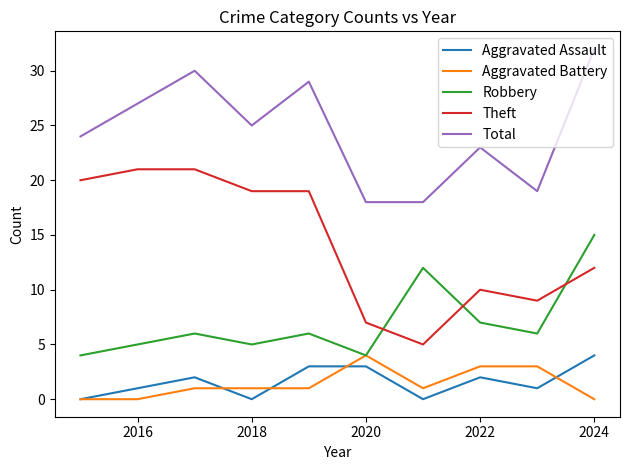

What is the lowest value of the Robbery series?

4